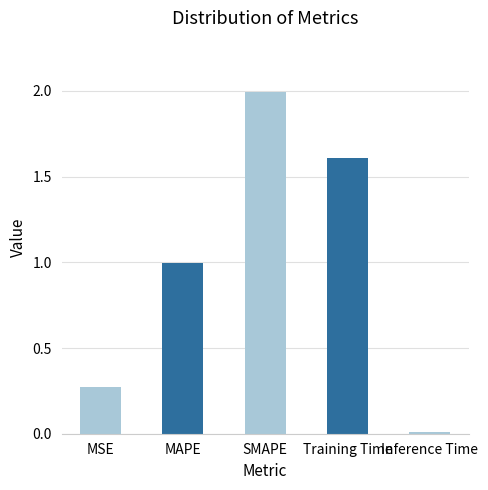

At which label is the value closest to 1?

MAPE